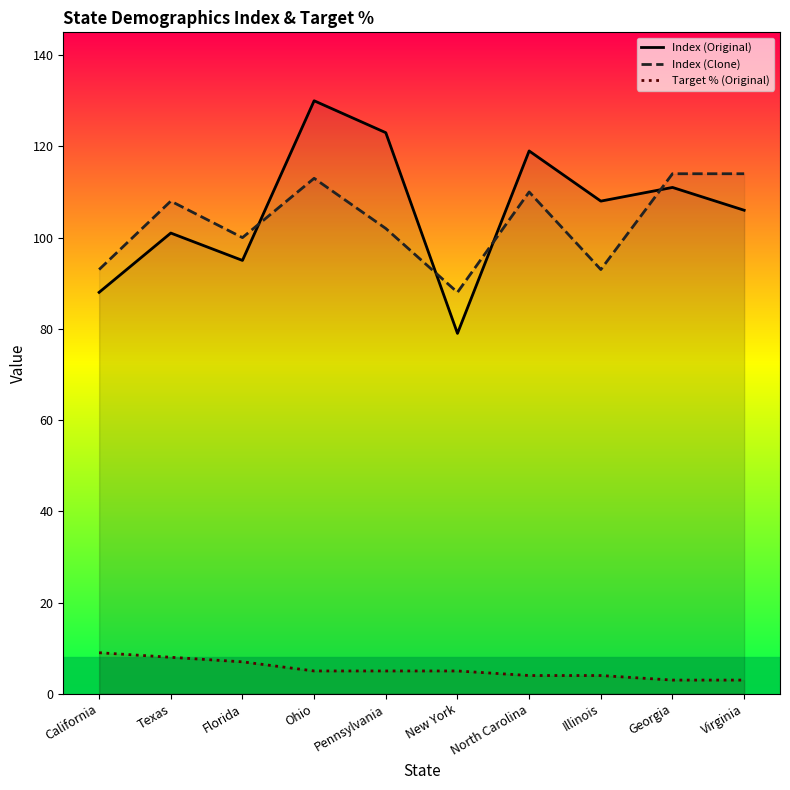

How many lines are shown in the chart?

3